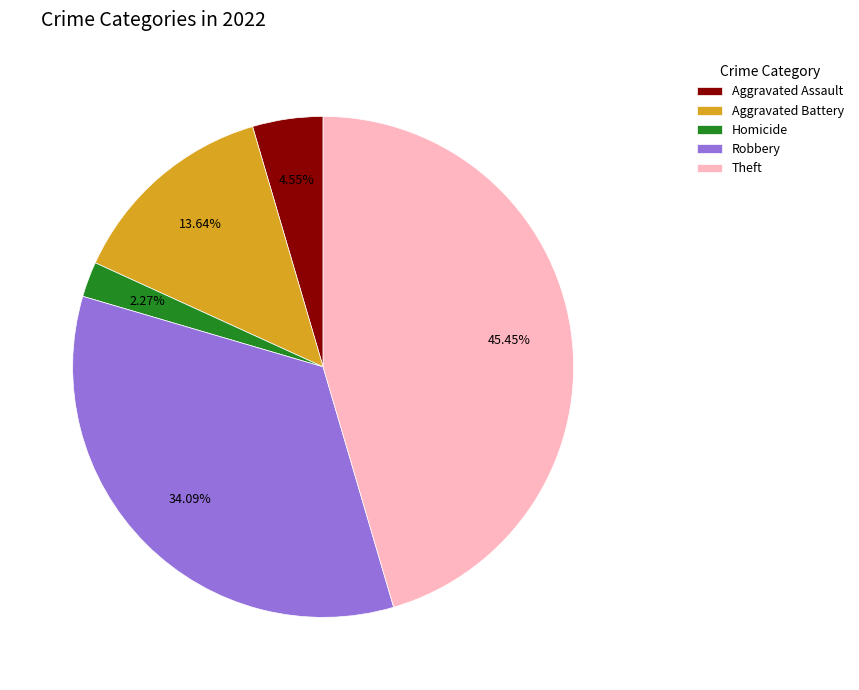

What percentage is the Robbery slice, to the nearest percent?

34%